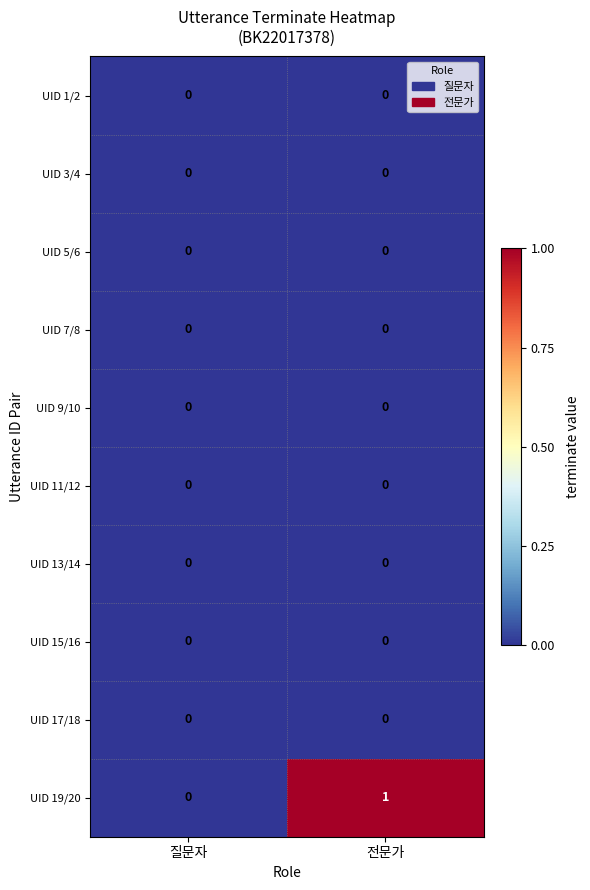

The value of UID 17/18 at 전문가 is 0. True or false?

True